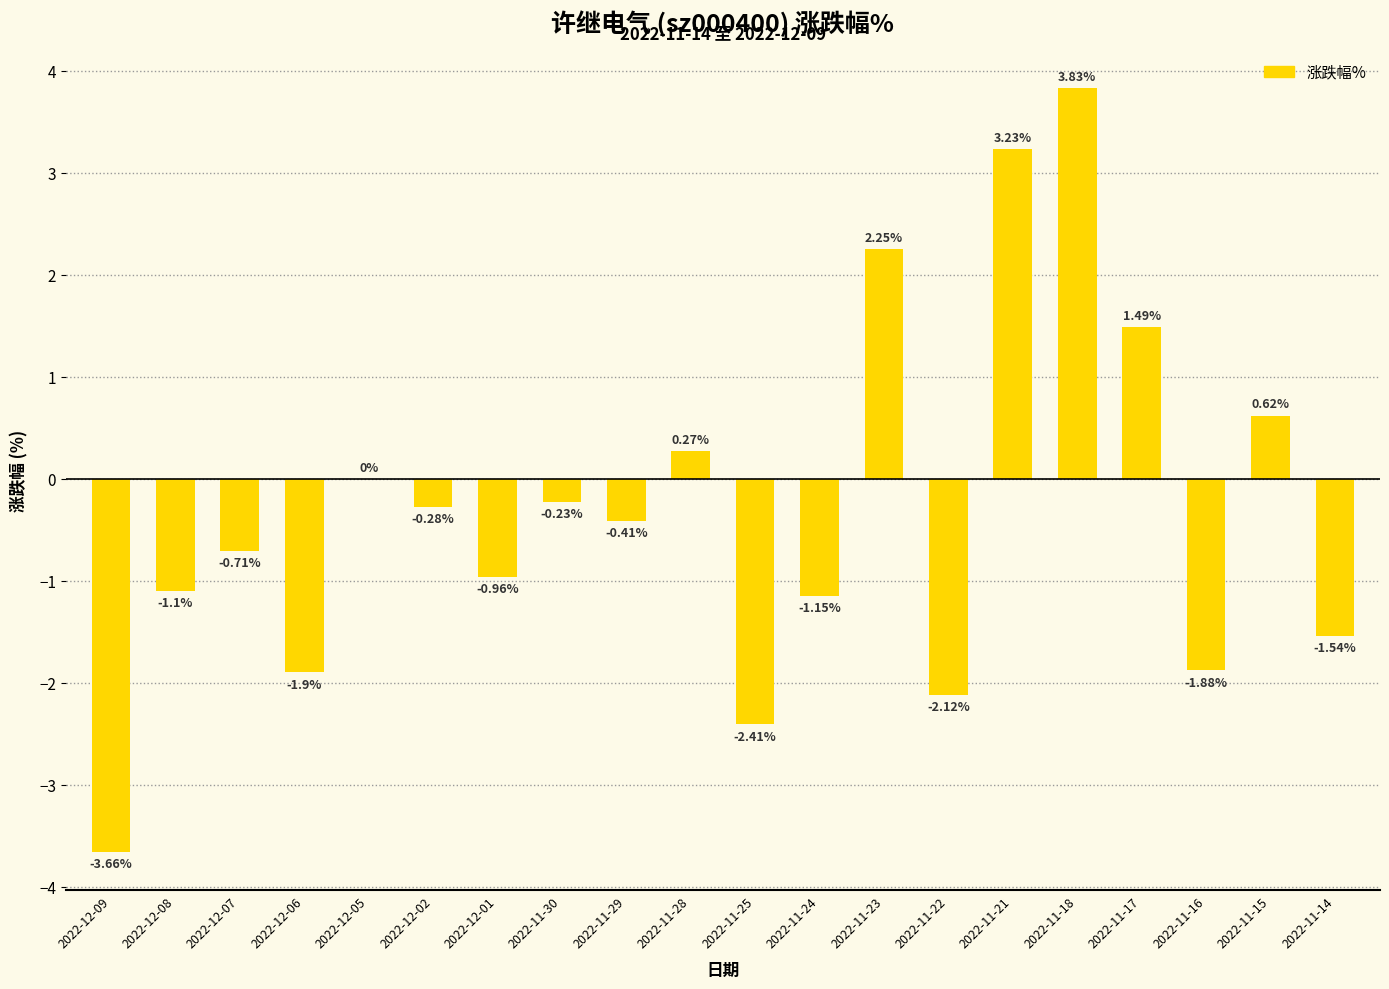

What is the sum of the values at 2022-11-29 and 2022-11-24?

-1.6